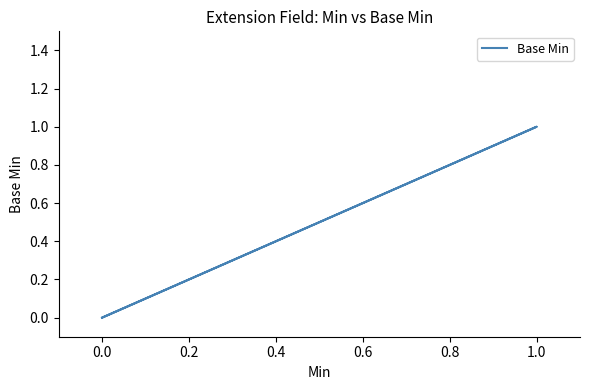

Does the chart display data point markers on the line(s)?

No